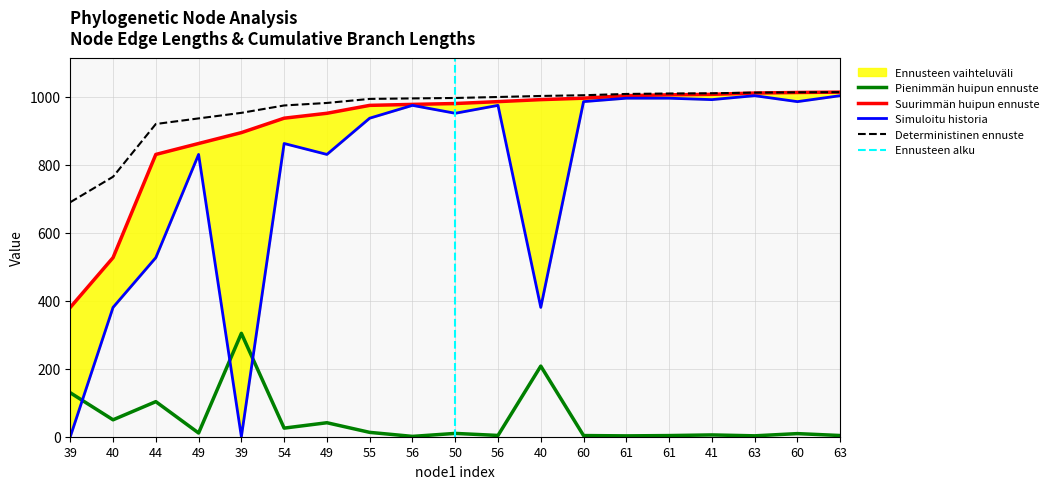

Where is the first local minimum for length?

40